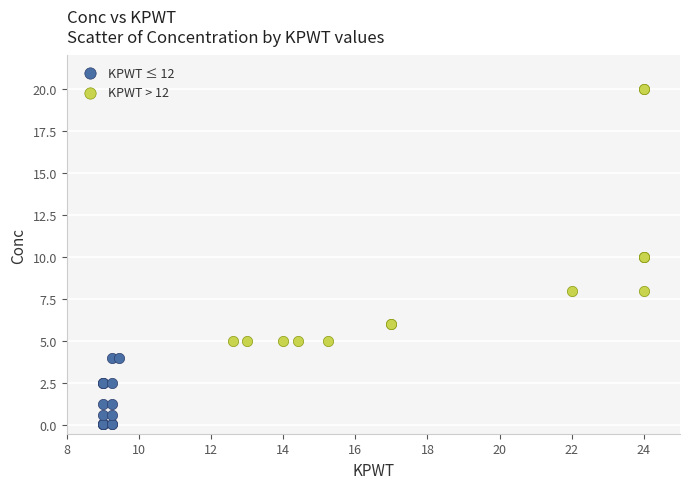

Which series reaches the minimum Y coordinate?

KPWT ≤ 12